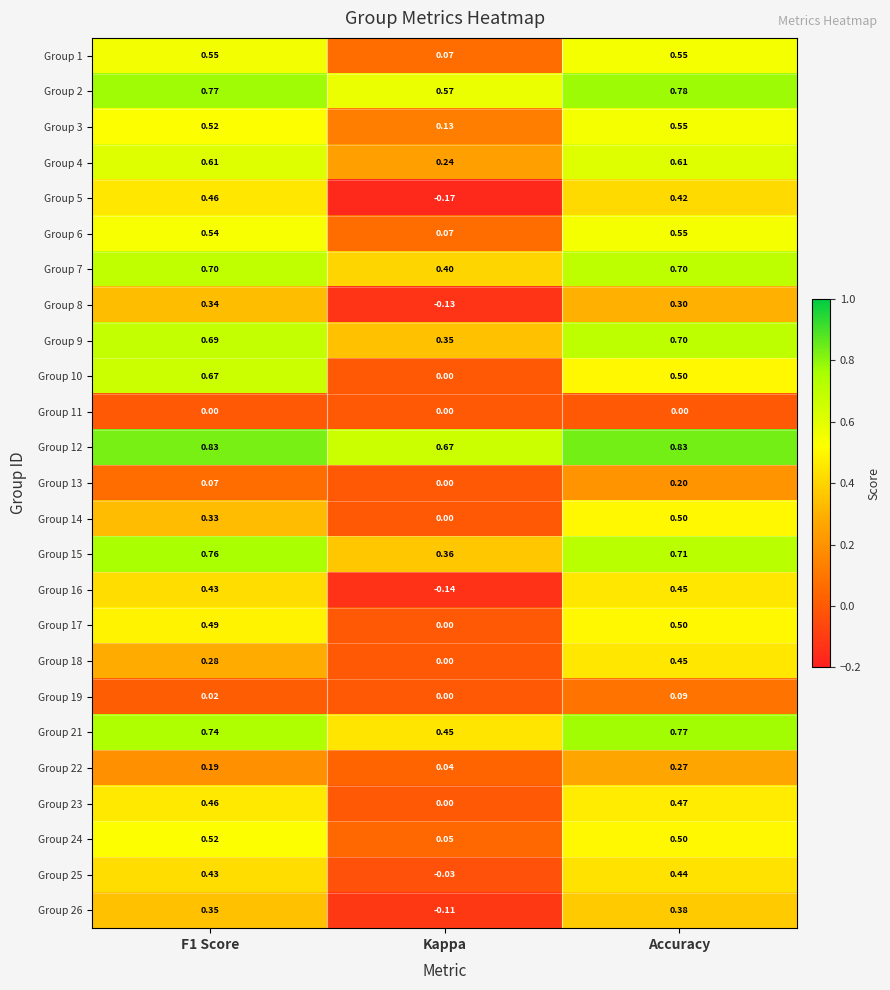

Is the value of Group 25 at Accuracy greater than the value of Group 9 at Accuracy?

No